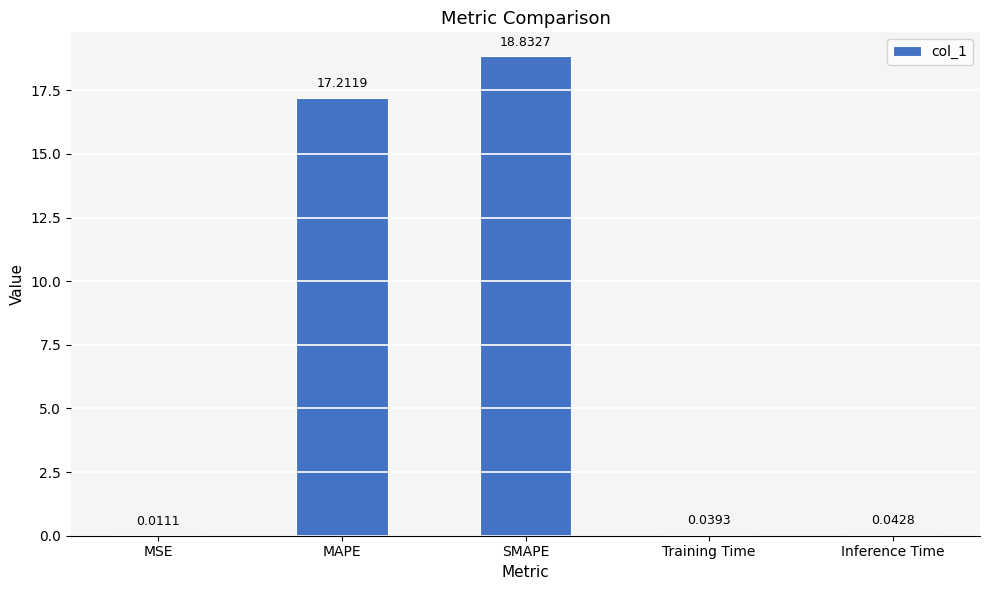

True or false: the data shows 18.8 at SMAPE.

True